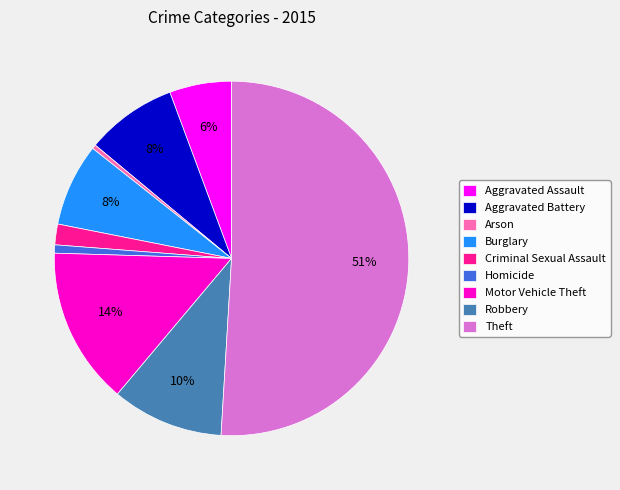

Which category has the biggest portion of the pie?

Theft